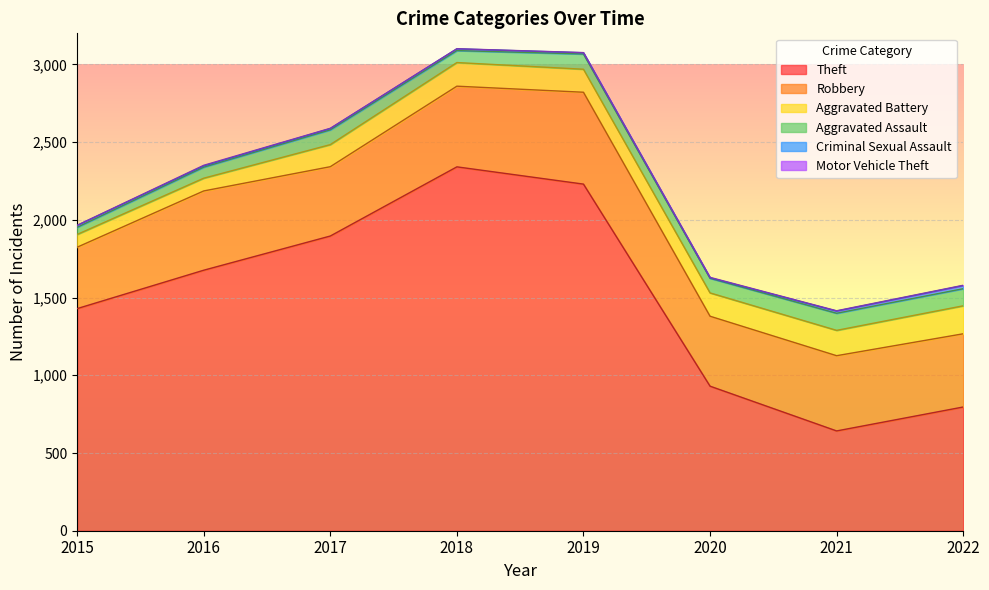

Is it true that Theft equals 2468 at 2016?

False